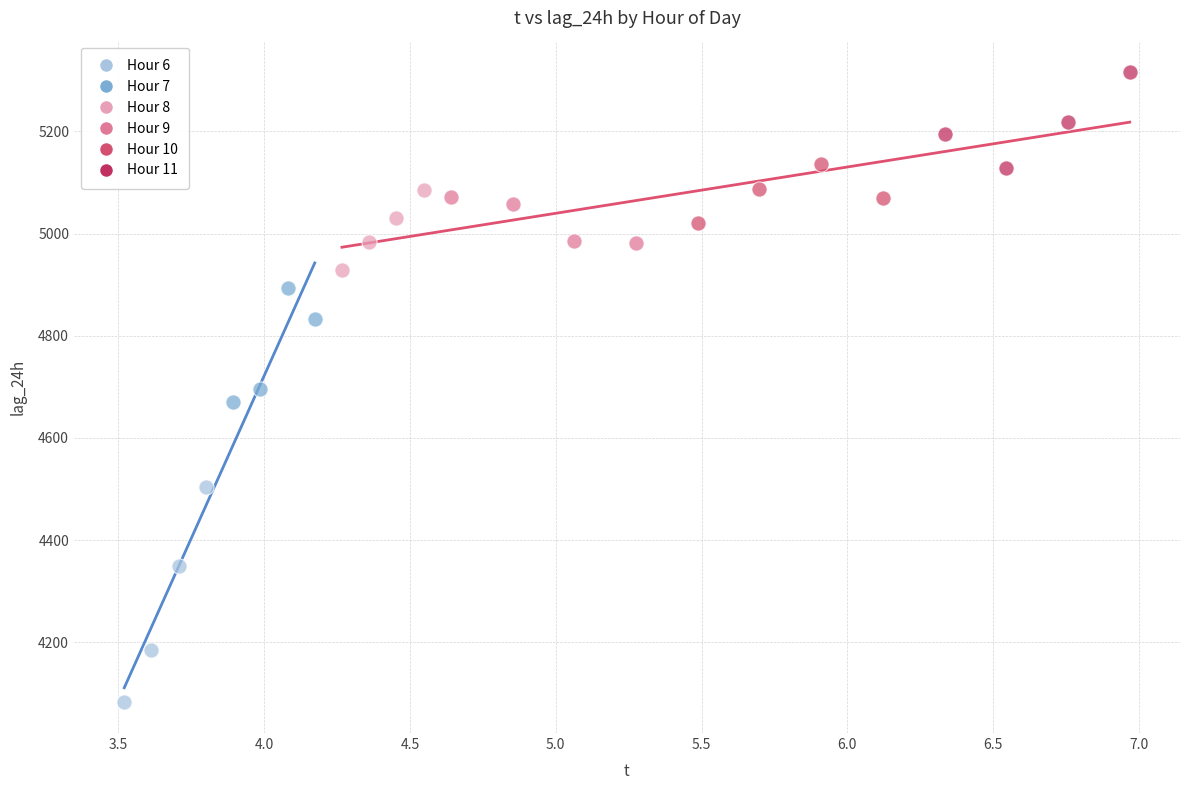

Which series reaches the minimum Y coordinate?

Hour 6